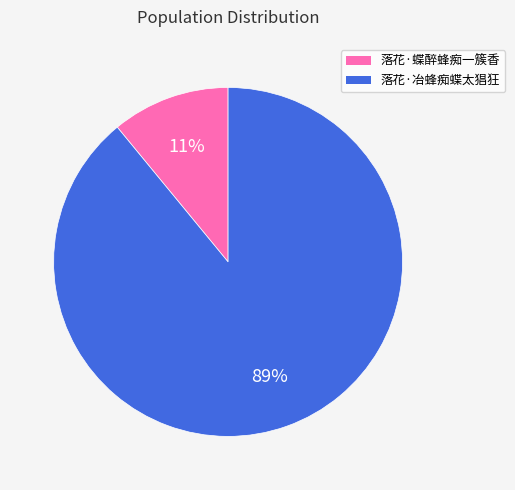

Which slice represents more than half of the pie?

落花·冶蜂痴蝶太猖狂